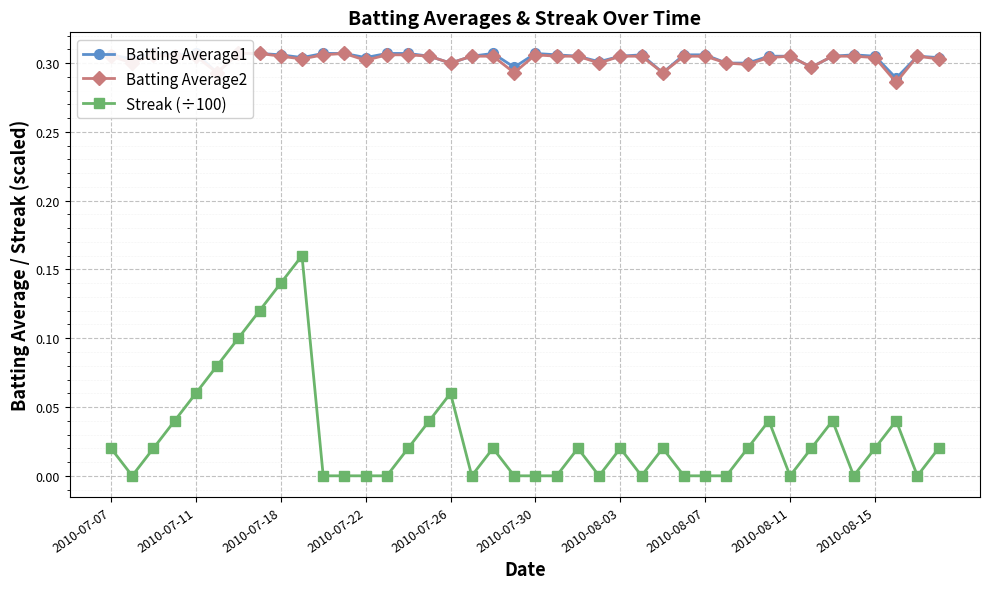

How many Batting Average1 values are between 0 and 1?

40